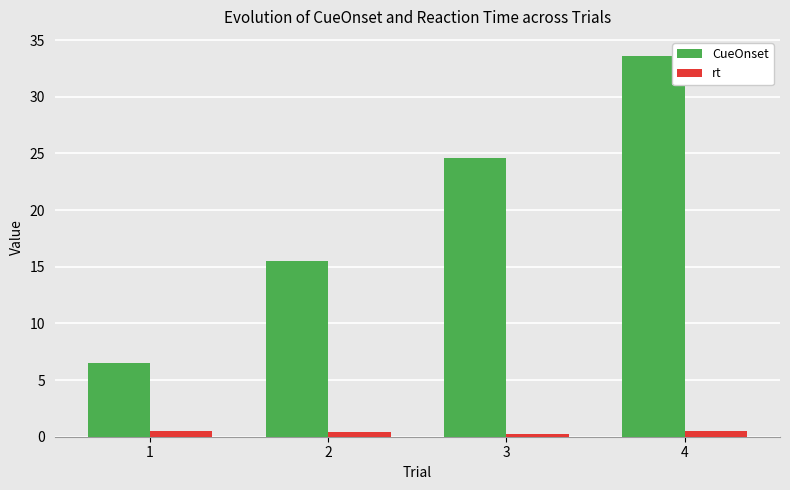

True or false: CueOnset has a value of 24.6 at 3.

True